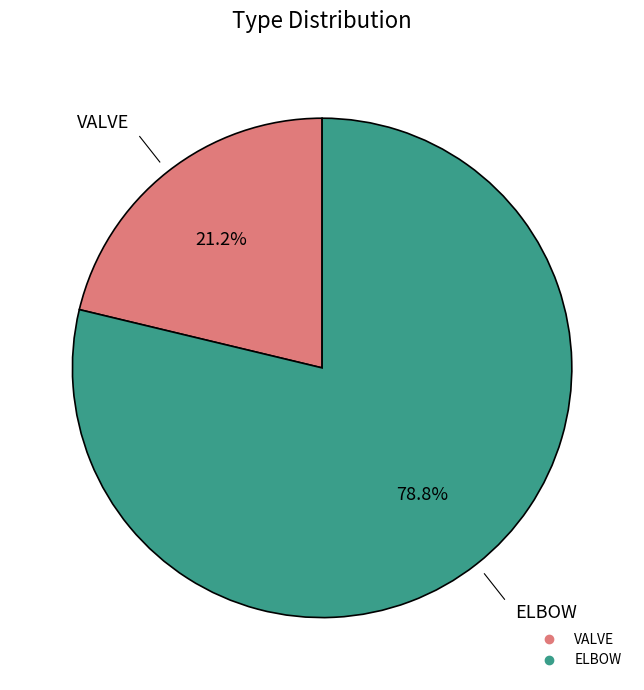

What is the largest slice in the pie chart?

ELBOW